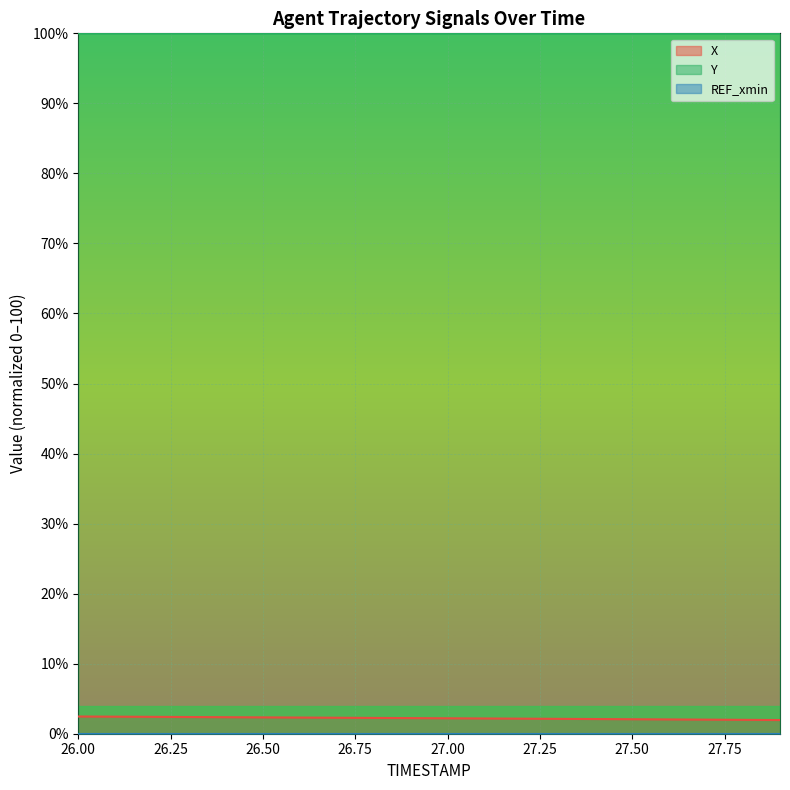

How many data points in X are above 2?

18